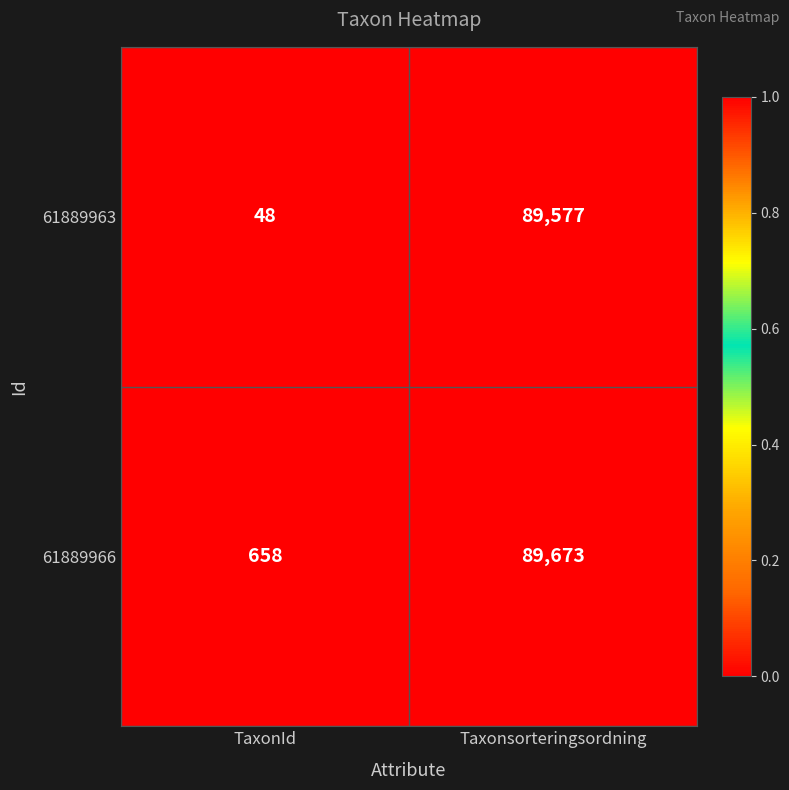

Which series changed the most between TaxonId and Taxonsorteringsordning?

61889963